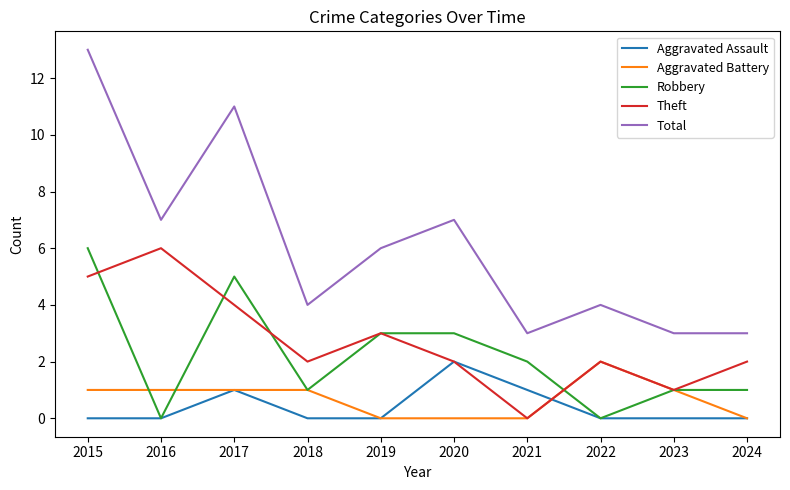

What are all the series names shown in the legend?

Aggravated Assault, Aggravated Battery, Robbery, Theft, Total